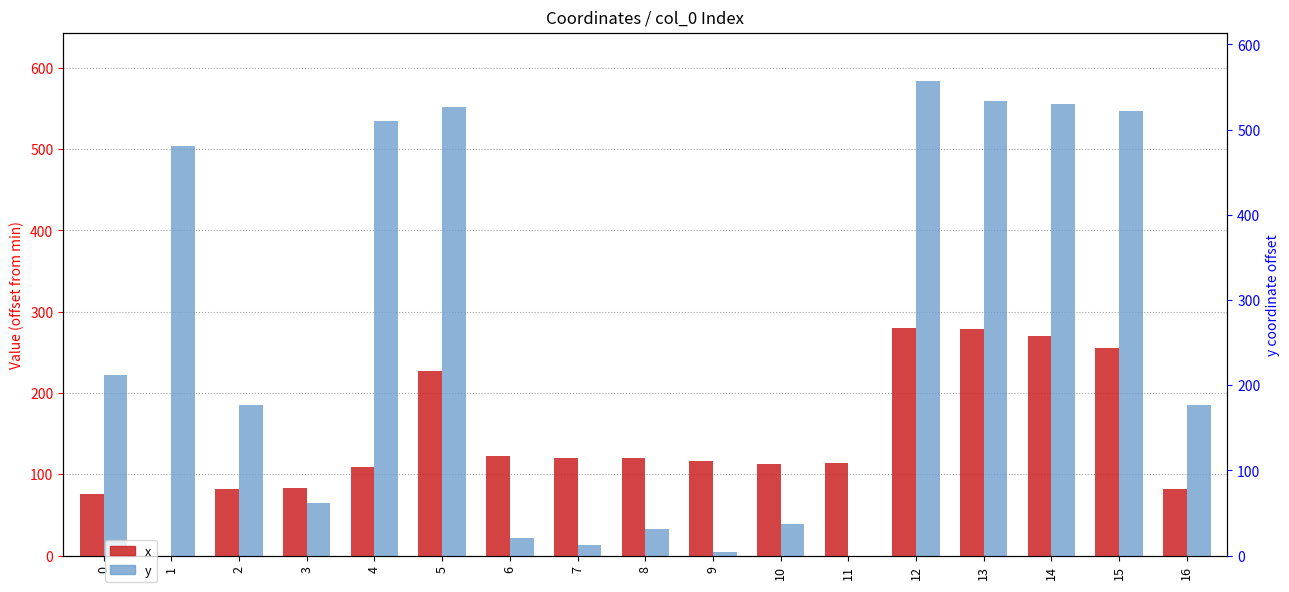

At which category does the chart reach its minimum across all series?

1